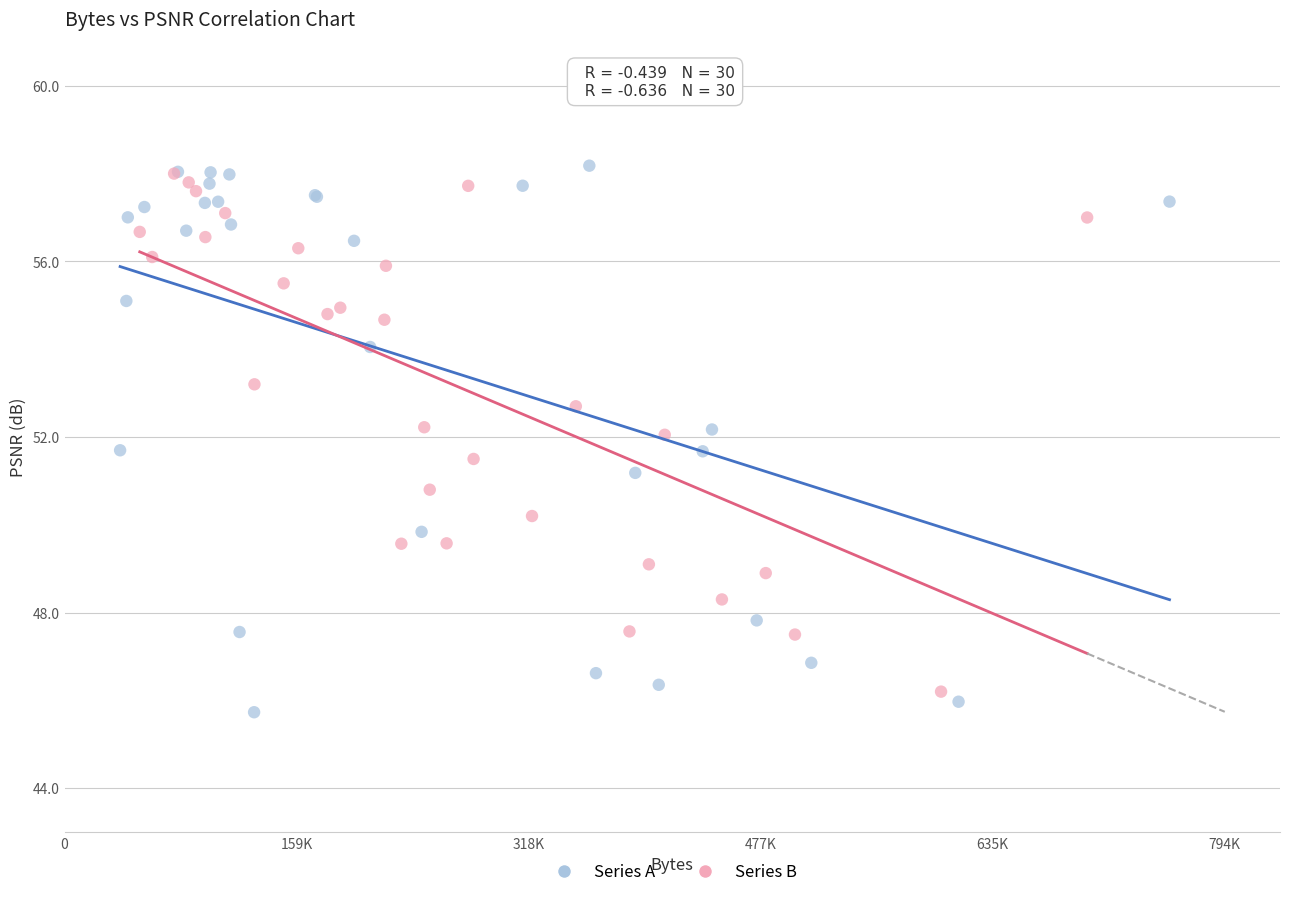

Which series has the widest spread of Y values?

Series A